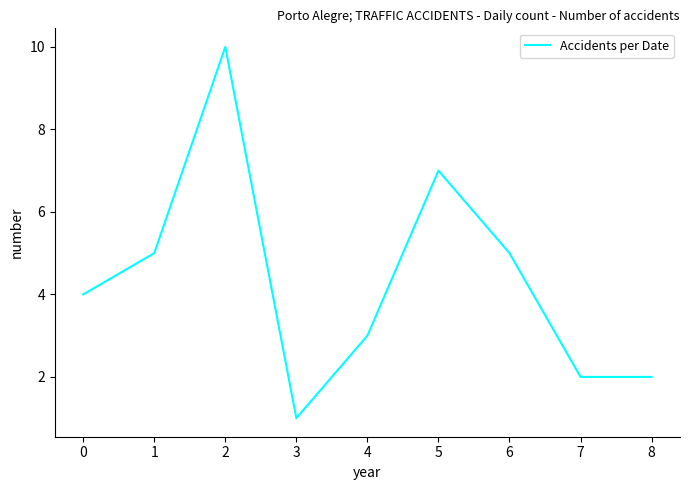

Which category has the lowest value across all series?

3